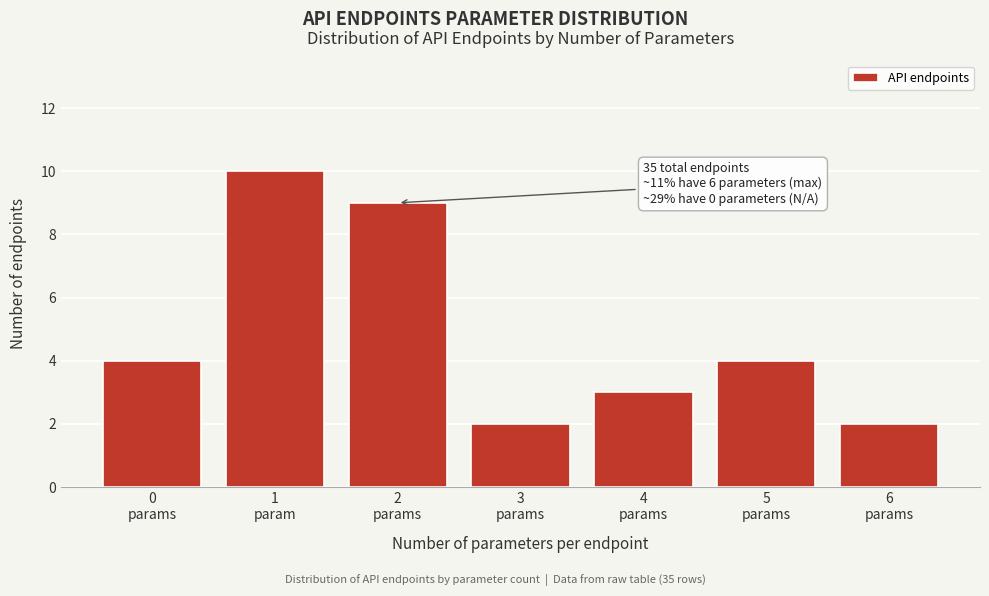

Reading left to right, list all the values displayed in this chart.

4	10	9	2	3	4	2